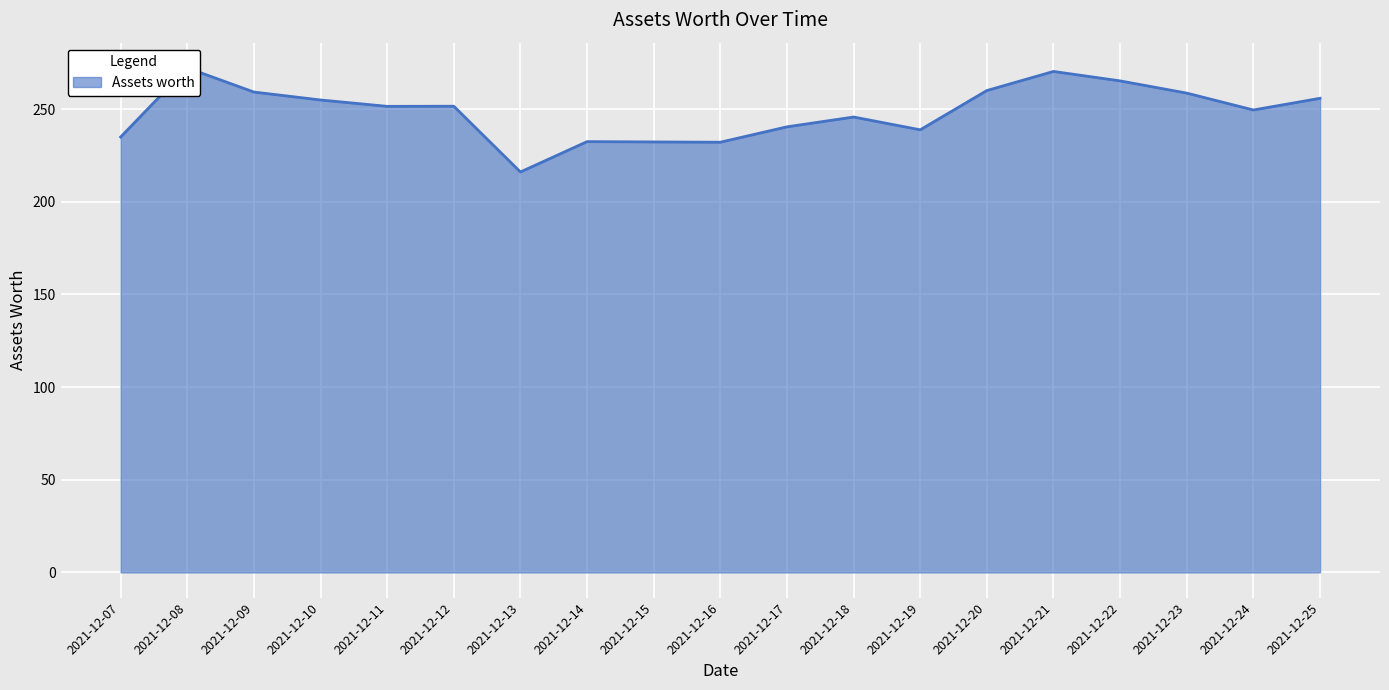

Approximately how many times larger is the value at 2021-12-17 compared to 2021-12-20?

0.9